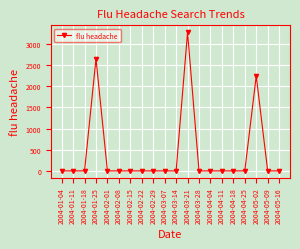

What is the difference between the maximum and second lowest values?

3269.4